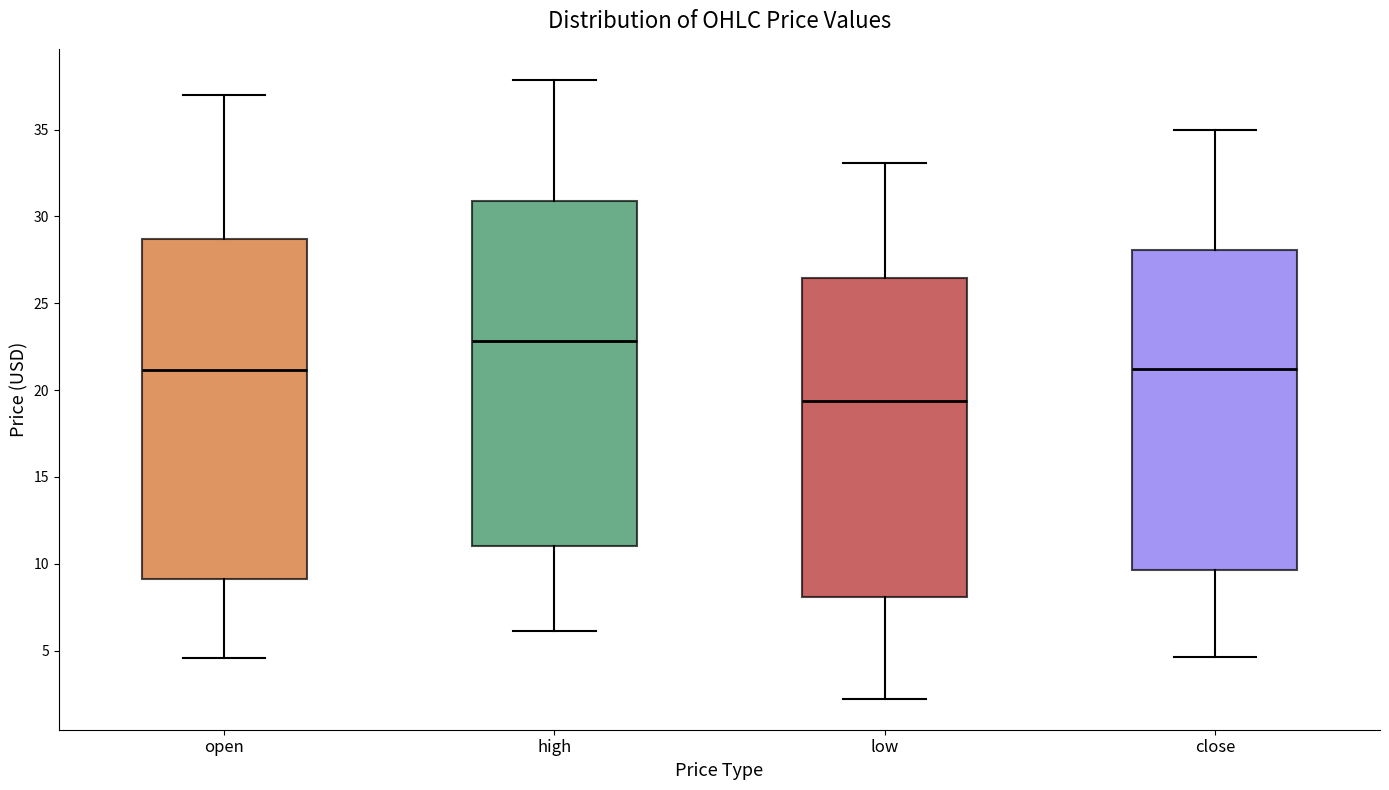

Reading left to right, transcribe this box plot: for each box, give where its median line is, the range the box spans, and where its two whiskers end, as read against the y-axis. The values are not printed on the chart, so give them approximately, as read against the axis.

open: median 21.0, box 9.0 to 28.5, whiskers 4.5 to 37.0
high: median 23.0, box 11.0 to 31.0, whiskers 6.0 to 38.0
low: median 19.5, box 8.0 to 26.5, whiskers 2.0 to 33.0
close: median 21.0, box 9.5 to 28.0, whiskers 4.5 to 35.0